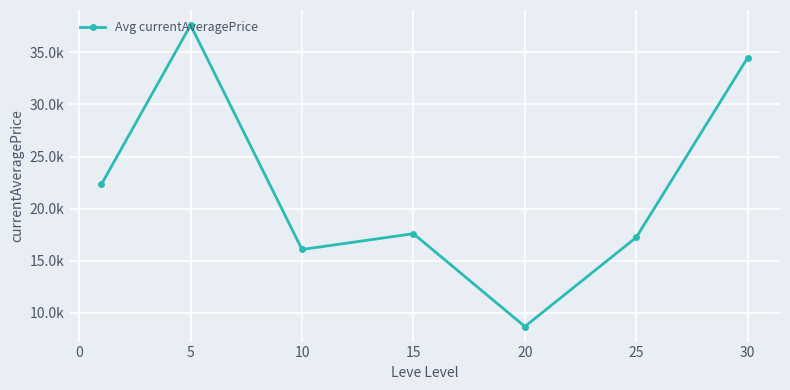

Does the chart have visible grid lines?

Yes